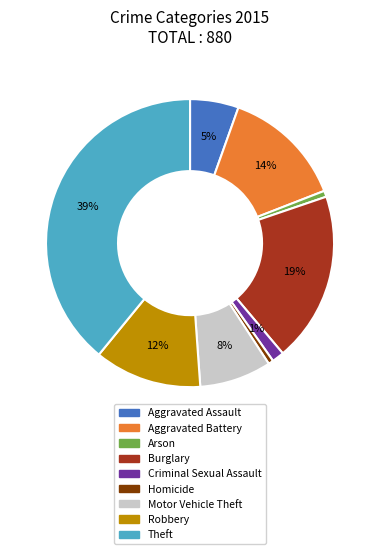

To the nearest percent, what is the combined percentage of Arson and Robbery?

13%